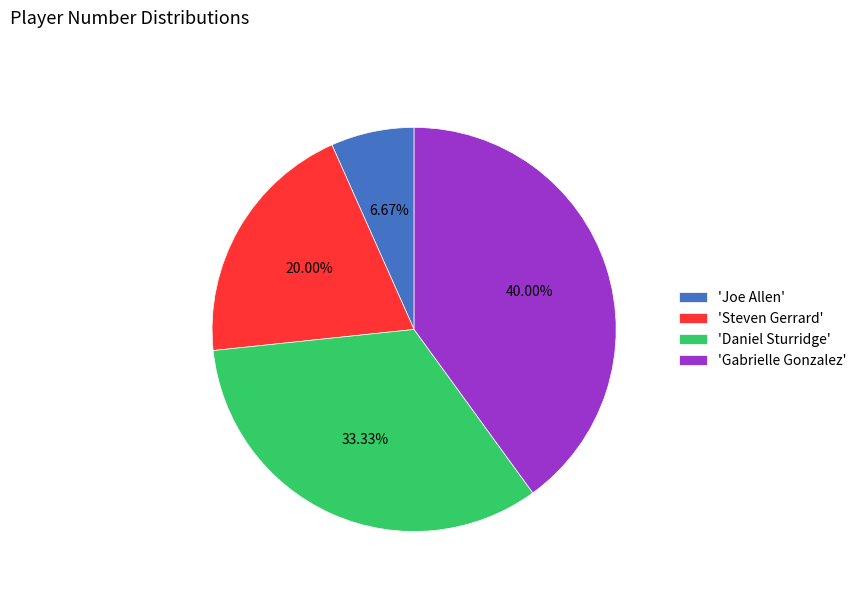

Does any single category account for the majority?

No